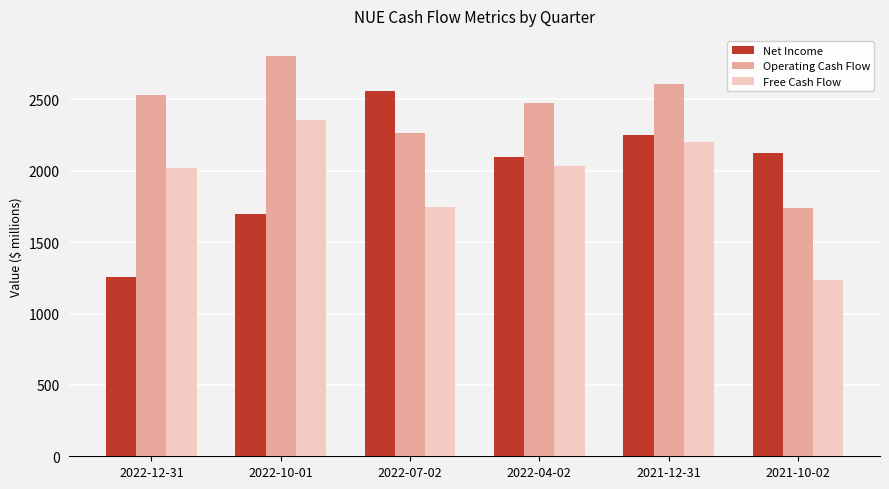

What is the value of the Net Income bar at the 1st from the left?

1255.7